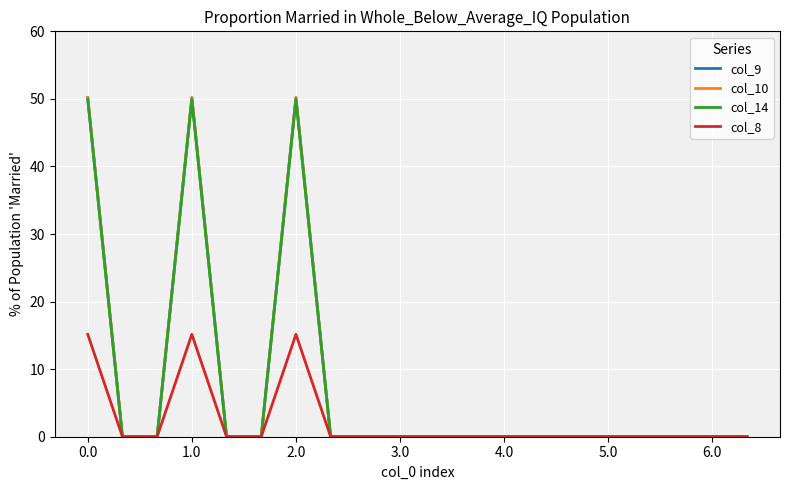

Does the chart display data point markers on the line(s)?

No